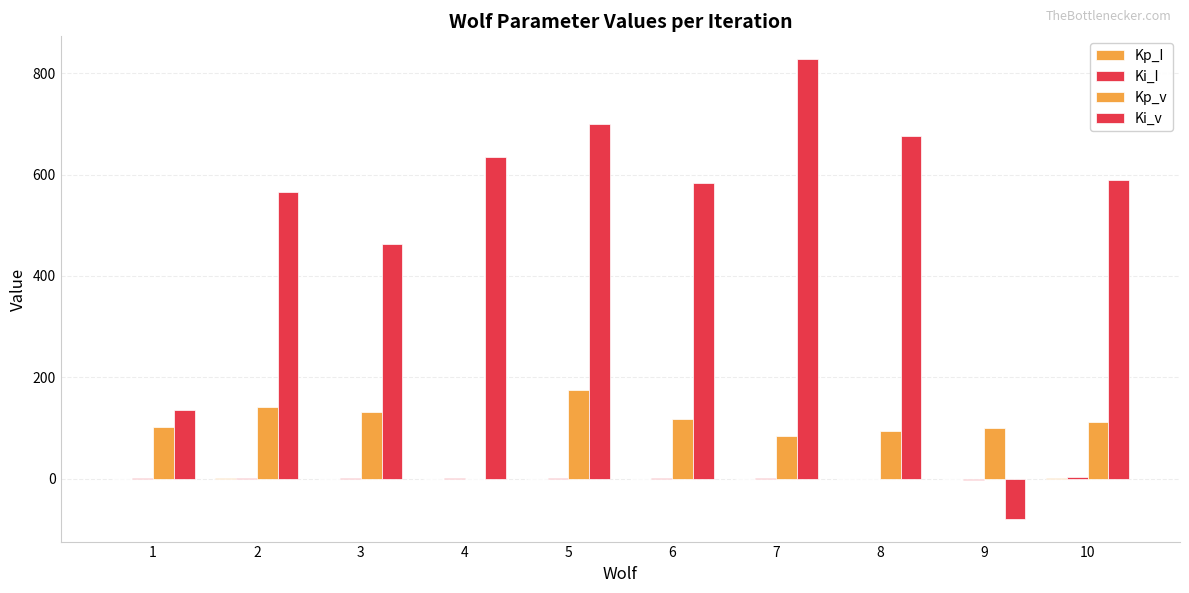

How many values in Ki_v are above zero?

9